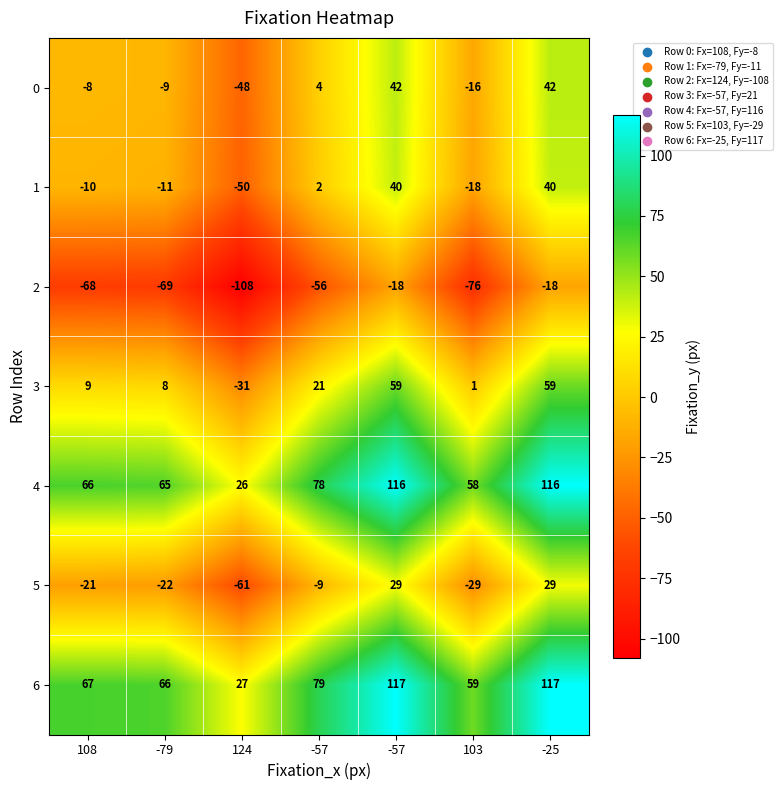

Which series has the widest spread of values?

4